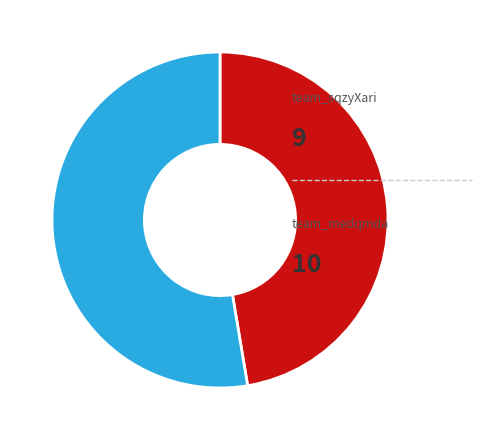

Does any single category account for the majority?

Yes